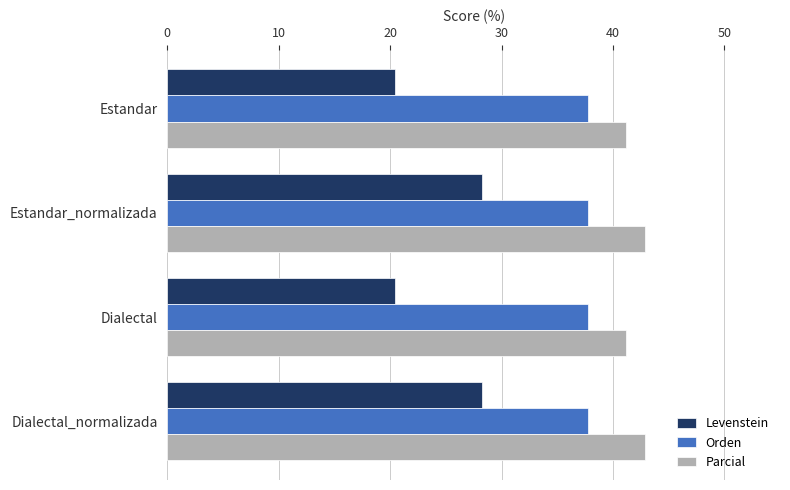

What is the sum of all Parcial values?

168.1